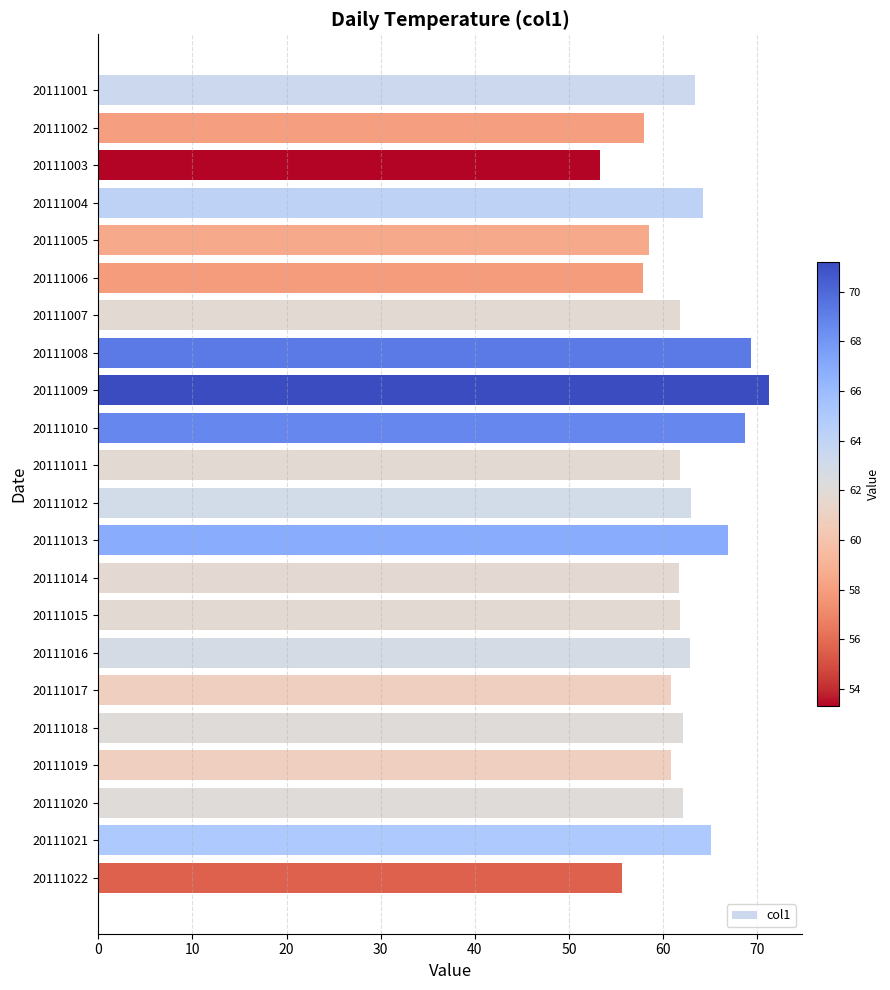

Approximately how many times larger is the value at 20111013 compared to 20111003?

1.3